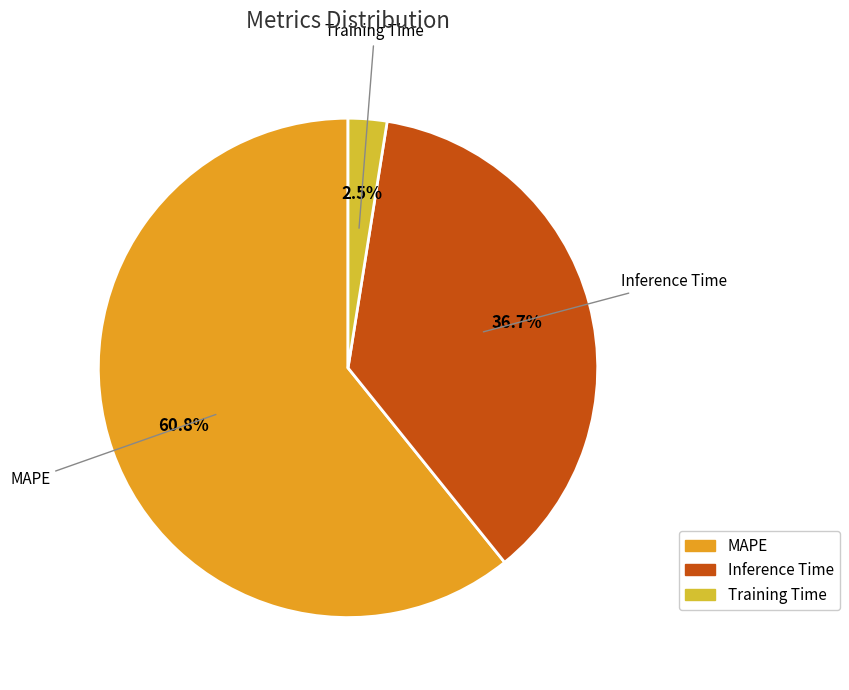

Count the number of slices in the pie.

3